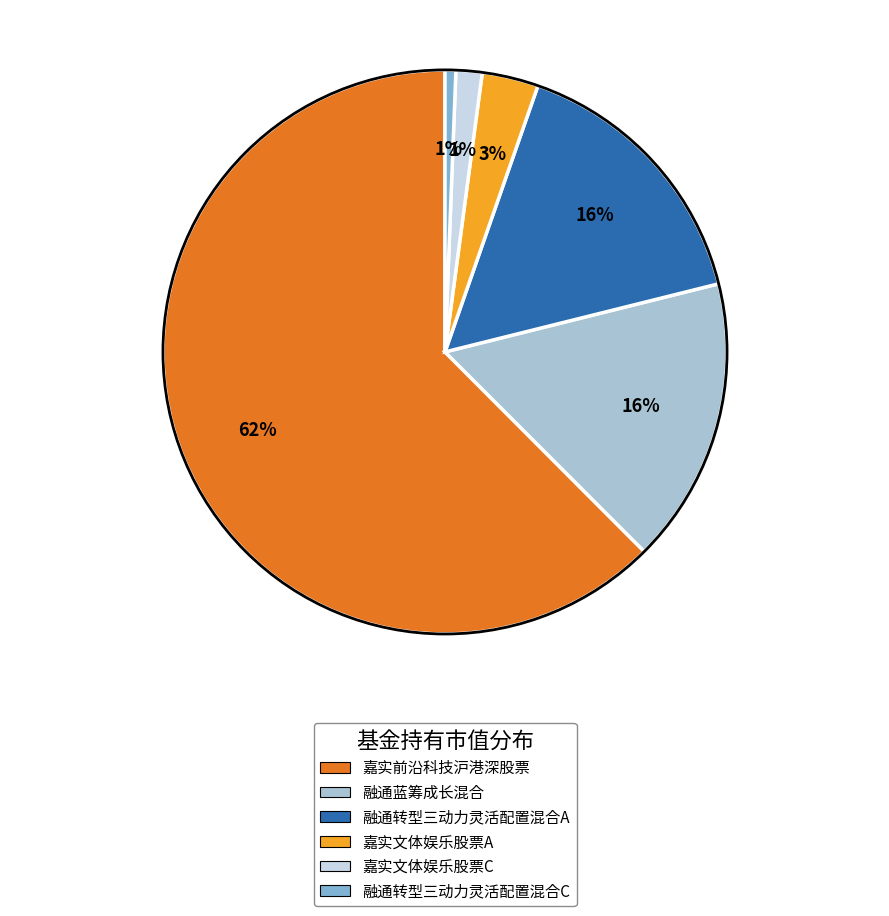

What percentage is the 融通转型三动力灵活配置混合C slice, to the nearest percent?

1%